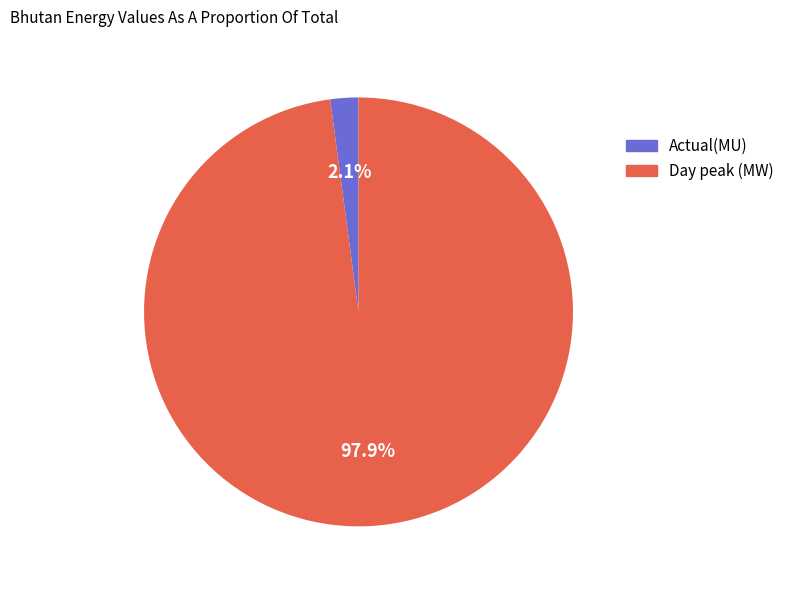

How many slices are in this pie chart?

2